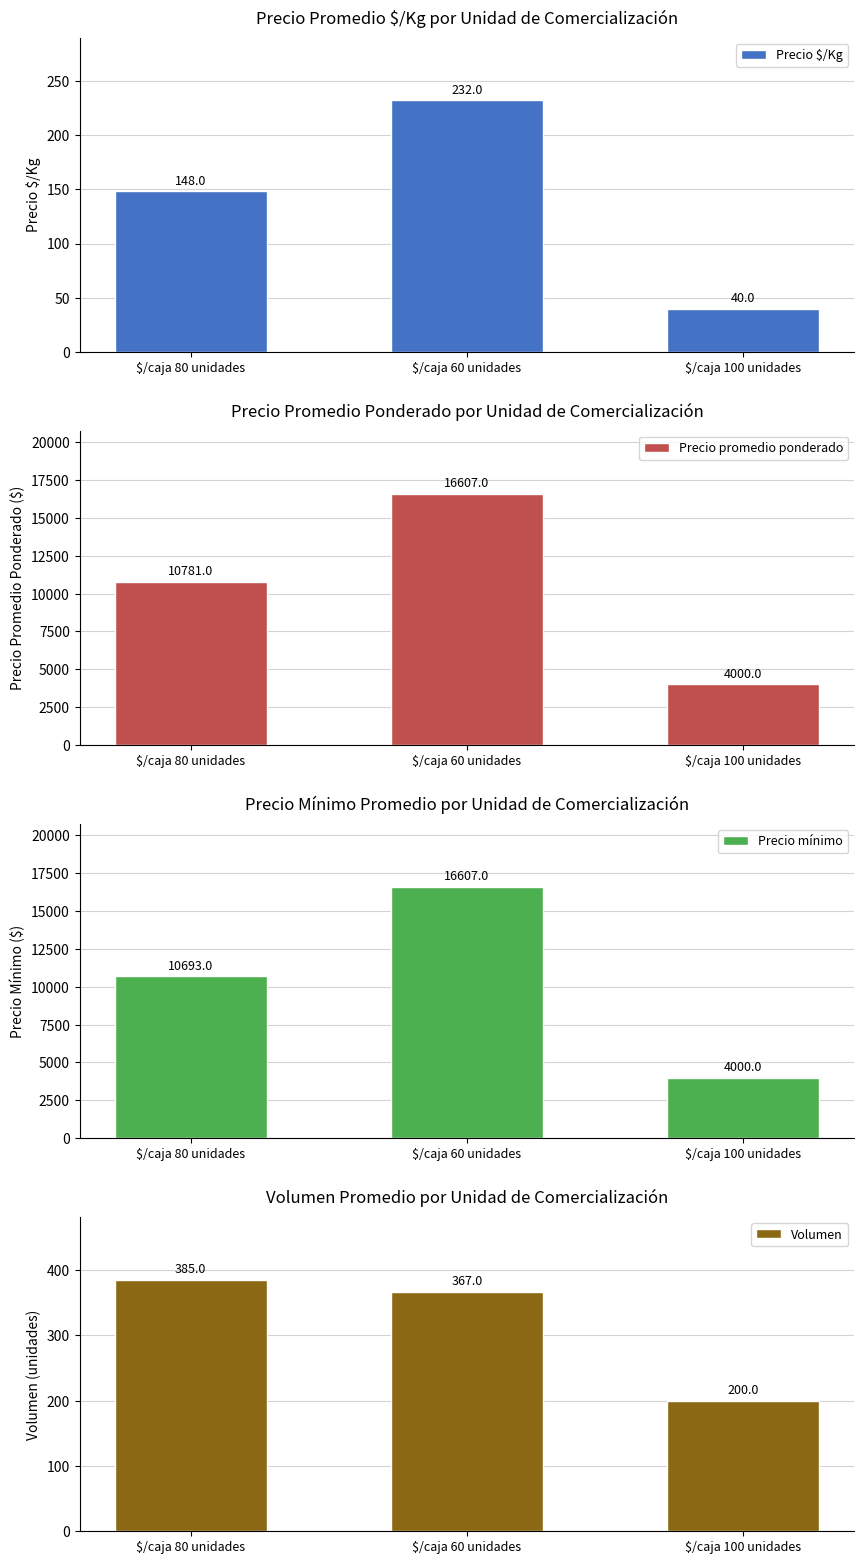

How many bars are there in total?

12